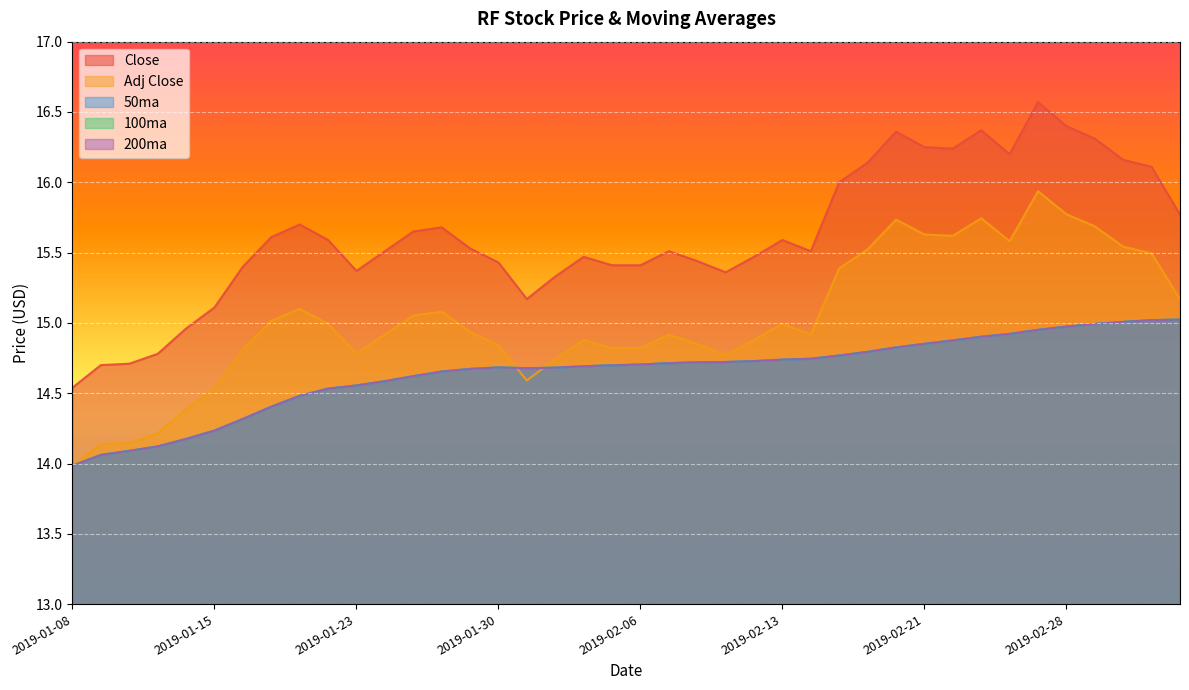

What is the label of the 23rd point from the right?

2019-02-01